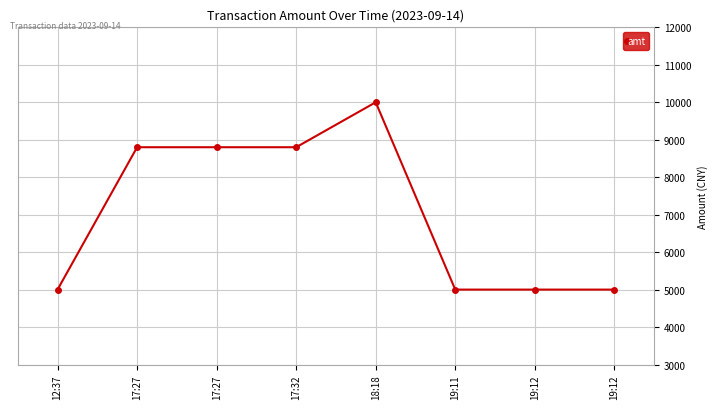

Where is the first local maximum?

18:18